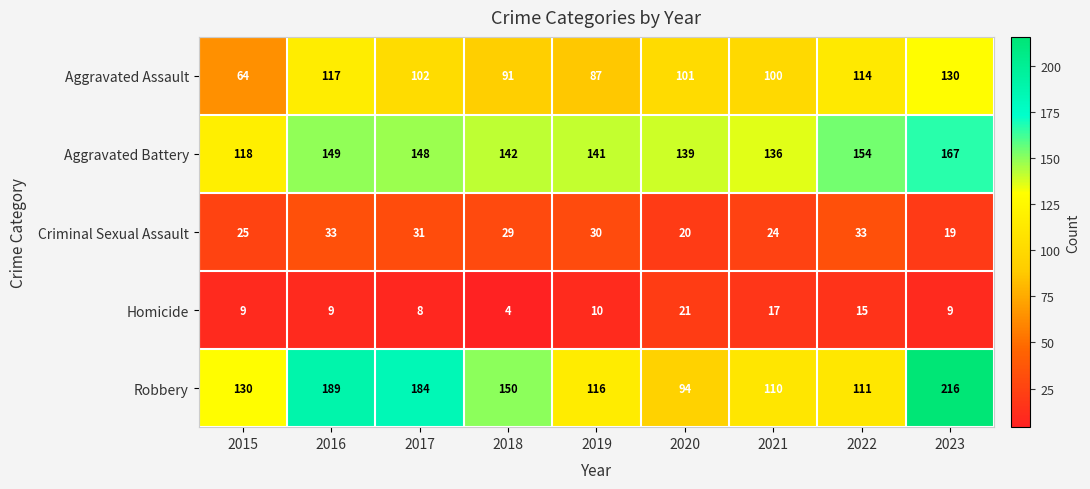

What value does the Criminal Sexual Assault series have at 2022, to the nearest 5?

35